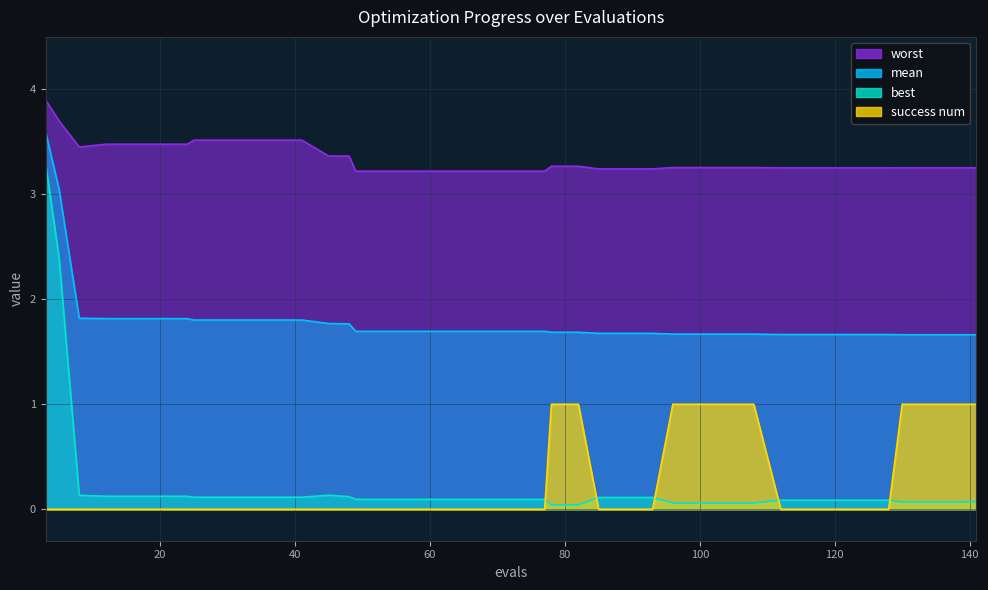

What value does the mean series have at 8?

1.8